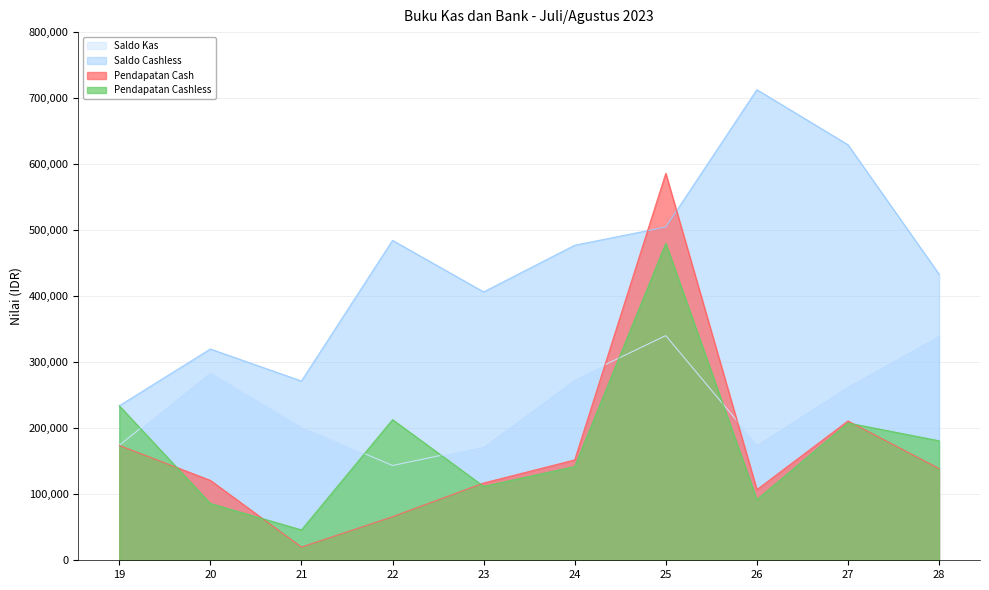

How many data points in Pendapatan Cash are above 139000?

4